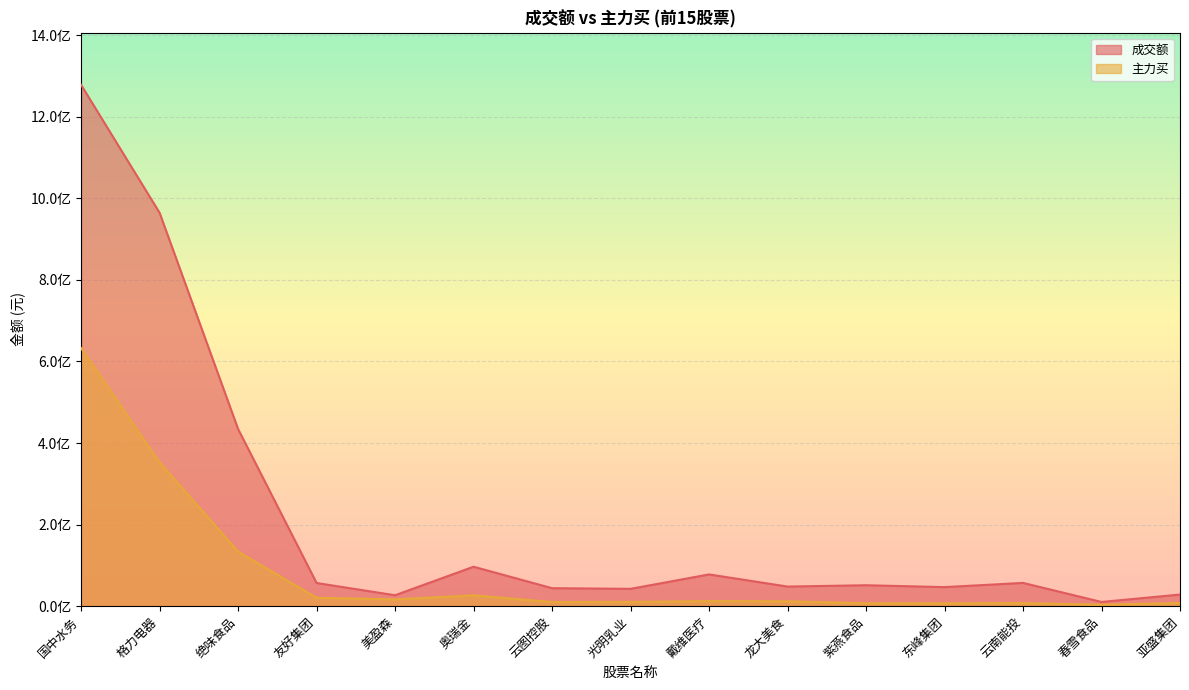

In 成交额, how many points are lower than both neighbors (excluding endpoints)?

5